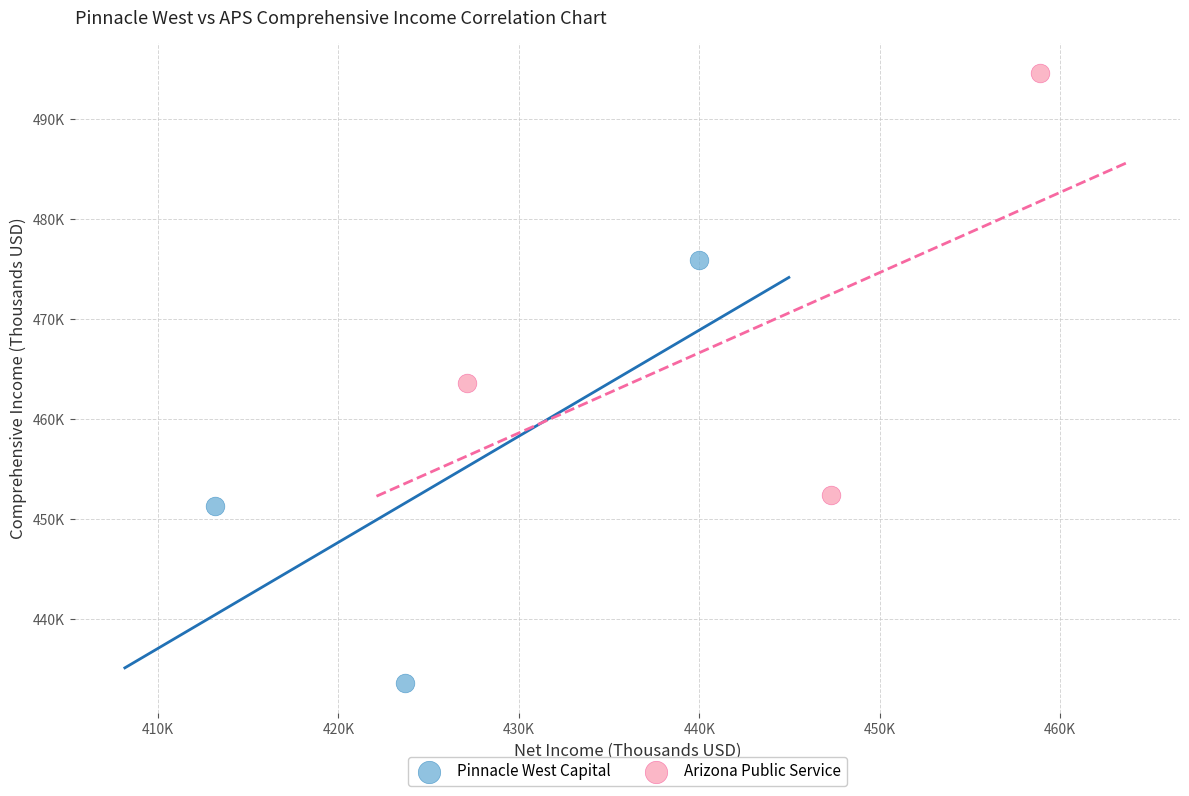

Which series has the largest Y range (max minus min)?

Pinnacle West Capital